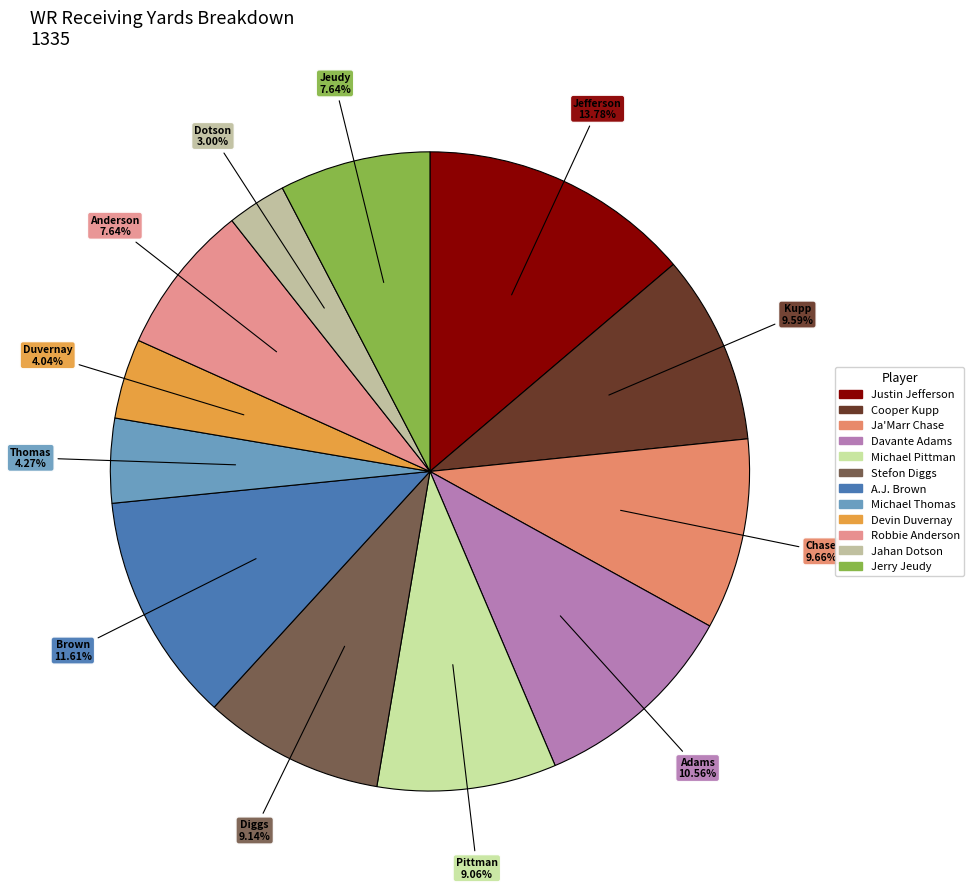

What is the change in value from Justin Jefferson to Jahan Dotson?

-144